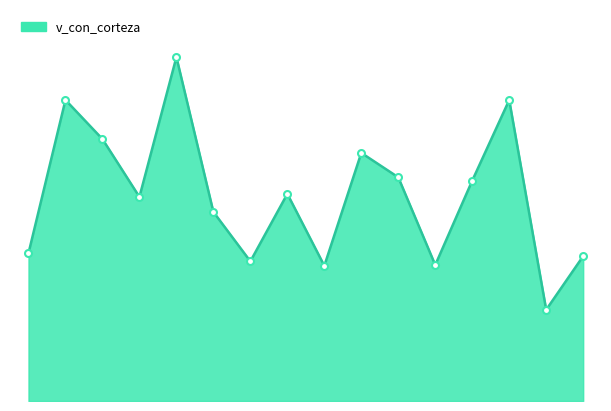

Reading left to right, list all the values displayed in this chart.

252496001=120.7	252496002=245.9	252496003=214.0	252496004=166.7	252496005=281.0	252496006=154.5	252496007=114.1	252496008=169.2	252496009=110.5	252496010=202.7	252496011=182.8	252496013=111.1	252496014=180.0	252496015=245.9	252496016=74.6	252496017=118.4